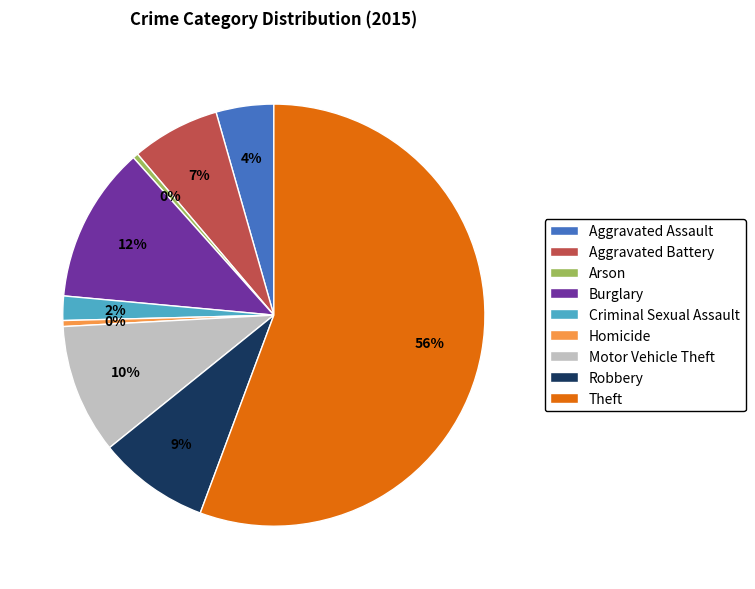

How many slices are in this pie chart?

9